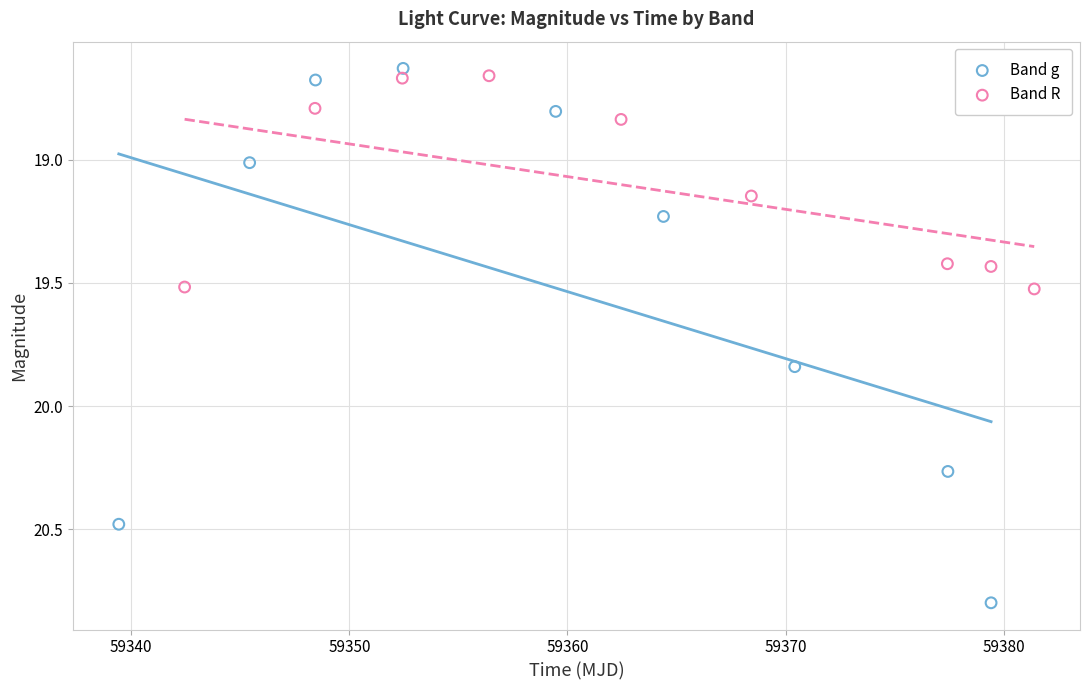

Which series contains the highest Y value?

Band g